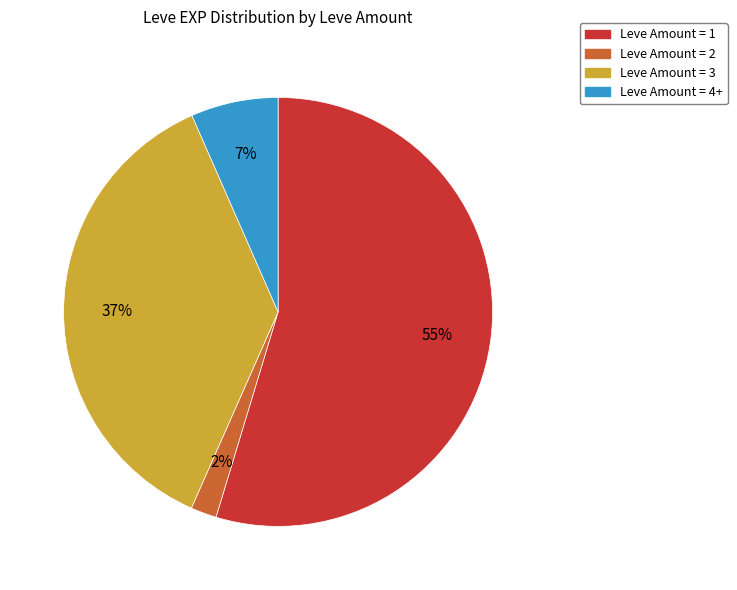

Is there any slice that represents more than half of the pie?

Yes